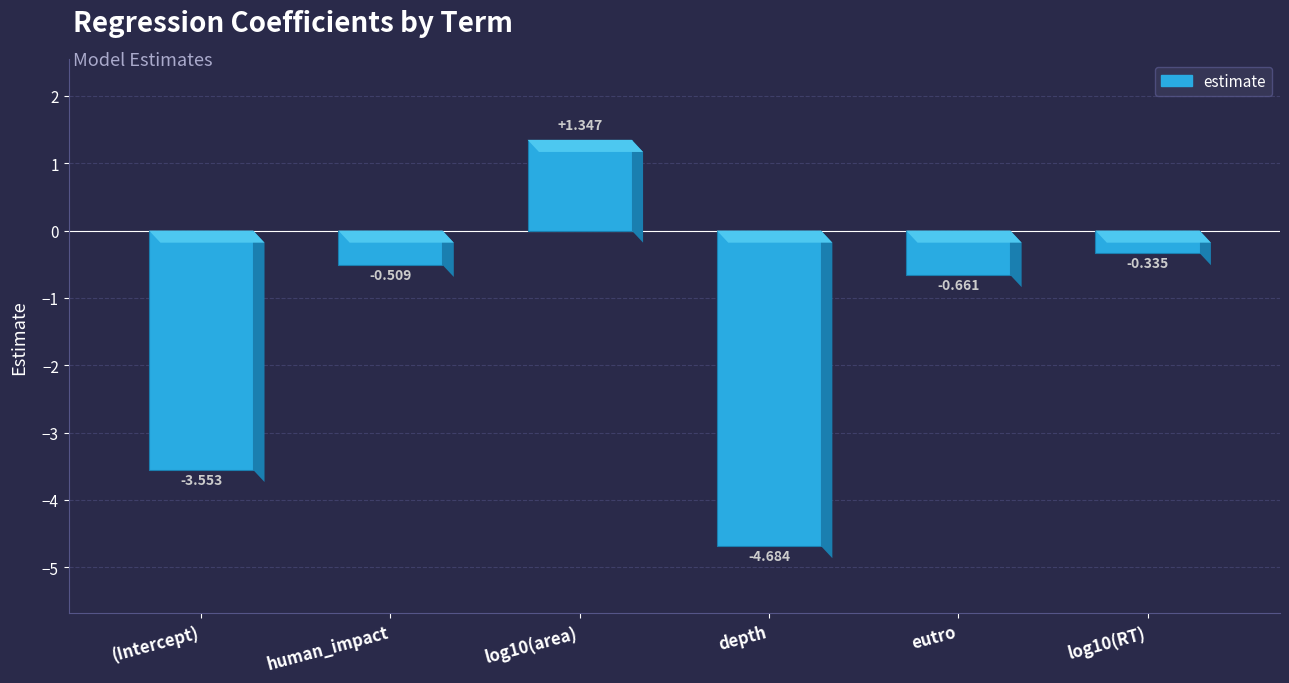

Reading left to right, extract all data points from this chart.

-3.6	-0.5	1.3	-4.7	-0.7	-0.3